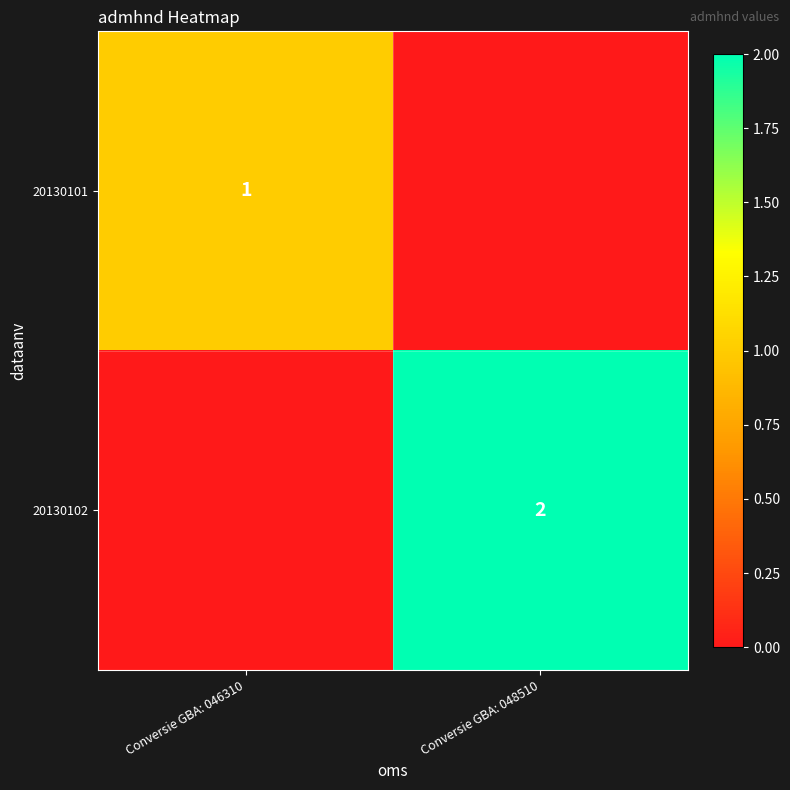

True or false: 20130101 has a value of 2 at Conversie GBA: 046310.

False